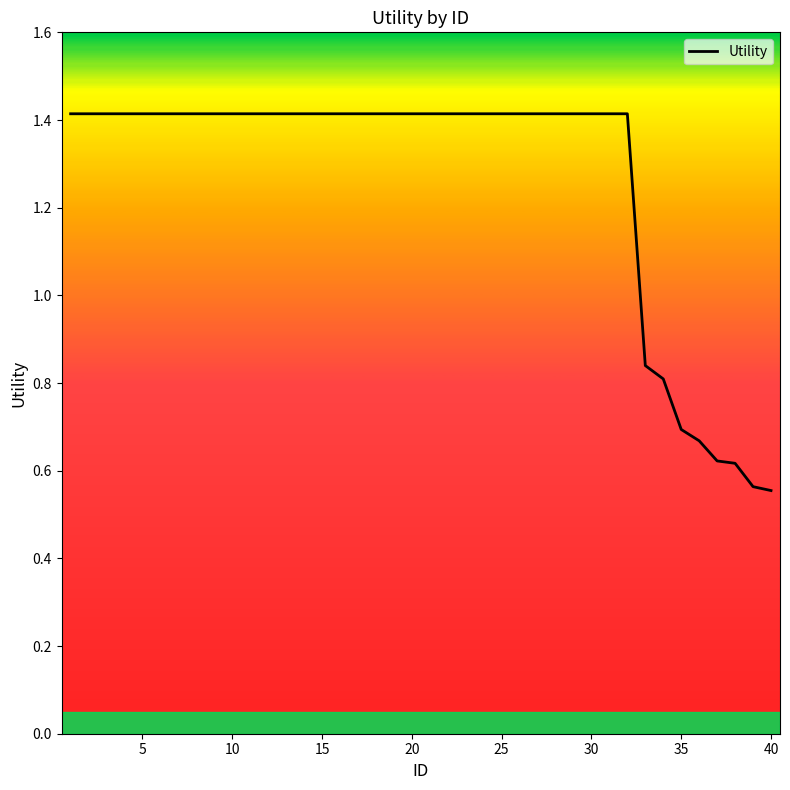

What is the difference between the maximum and minimum values?

0.9